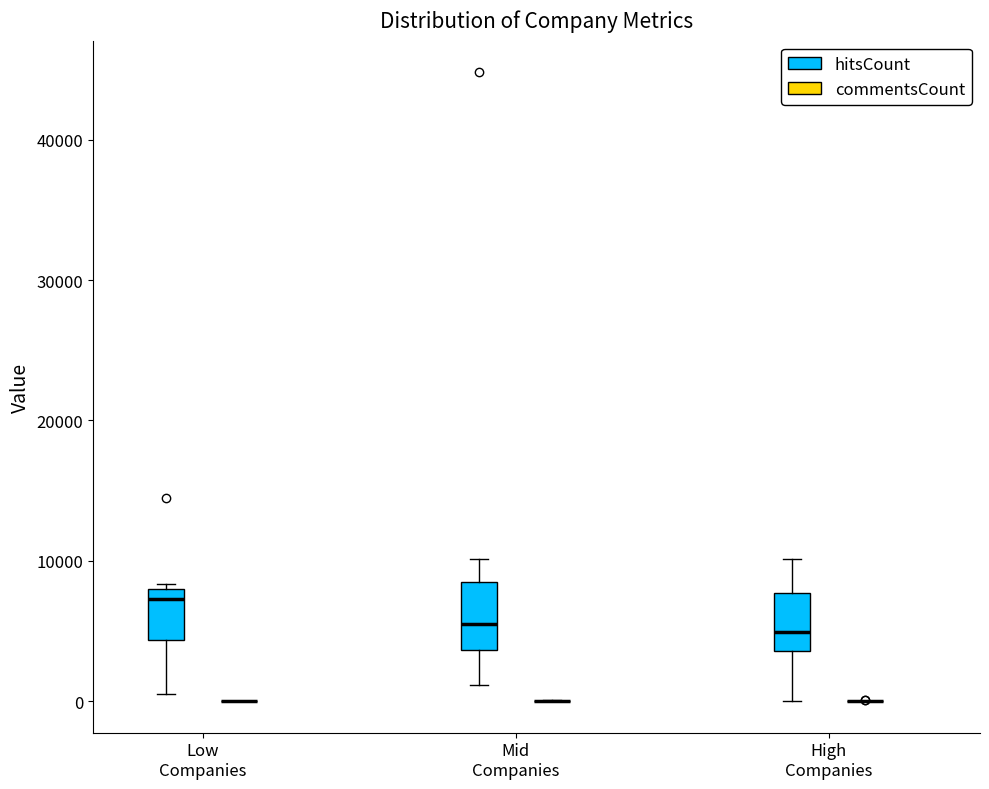

Where does the median line of the box for High Companies (hitsCount) sit on the y-axis? The values are not printed on the chart, so give them approximately, as read against the axis.

5000